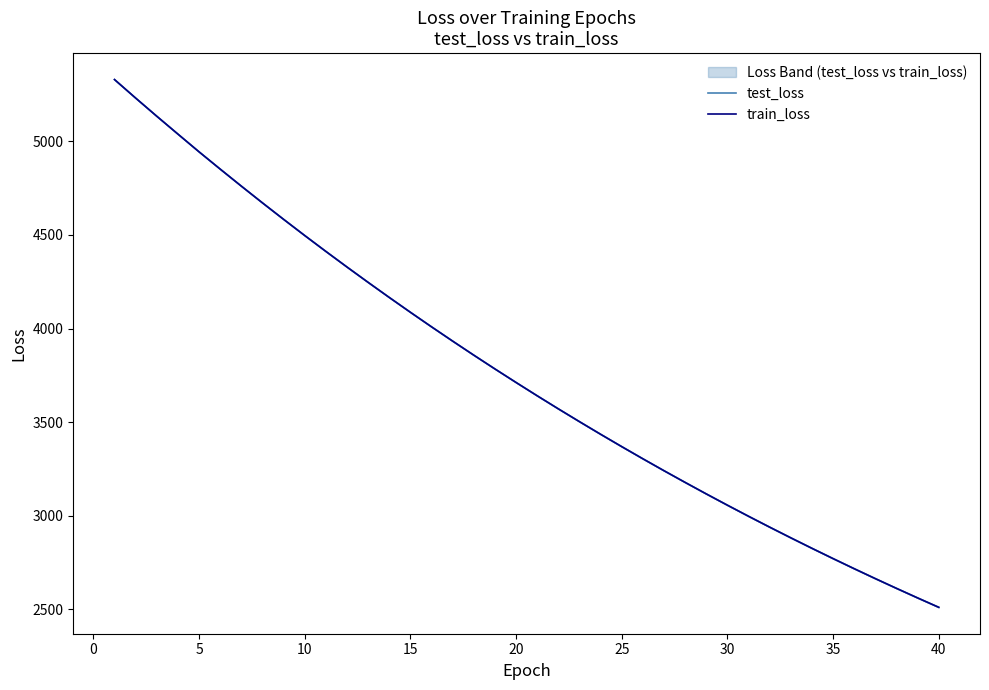

Which series has the largest range (max minus min)?

train_loss